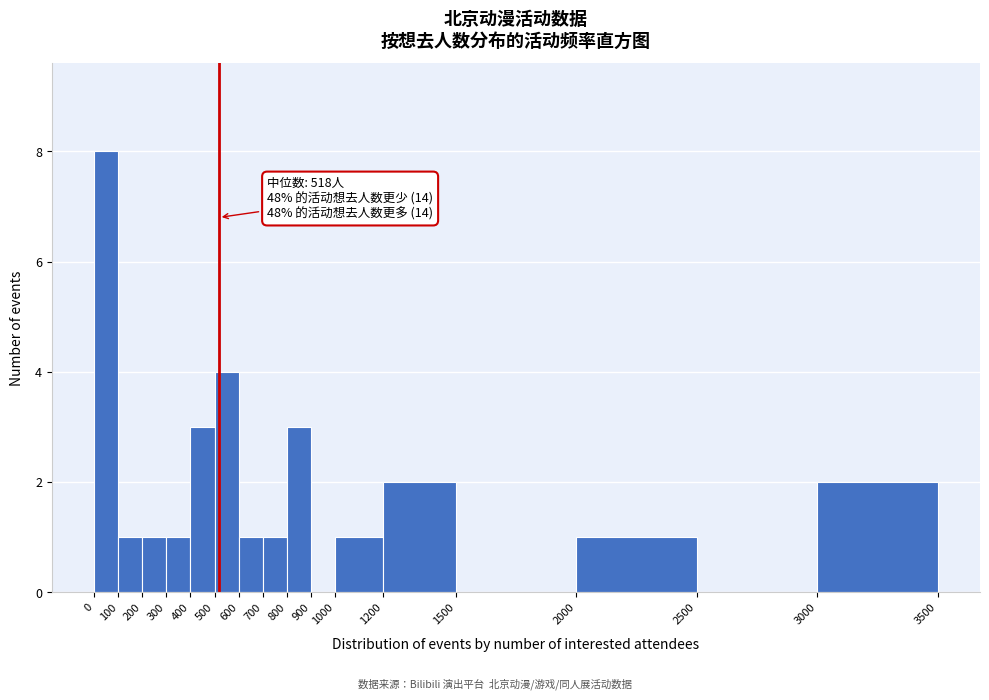

Which range on the x-axis has the tallest bar?

0 to 100